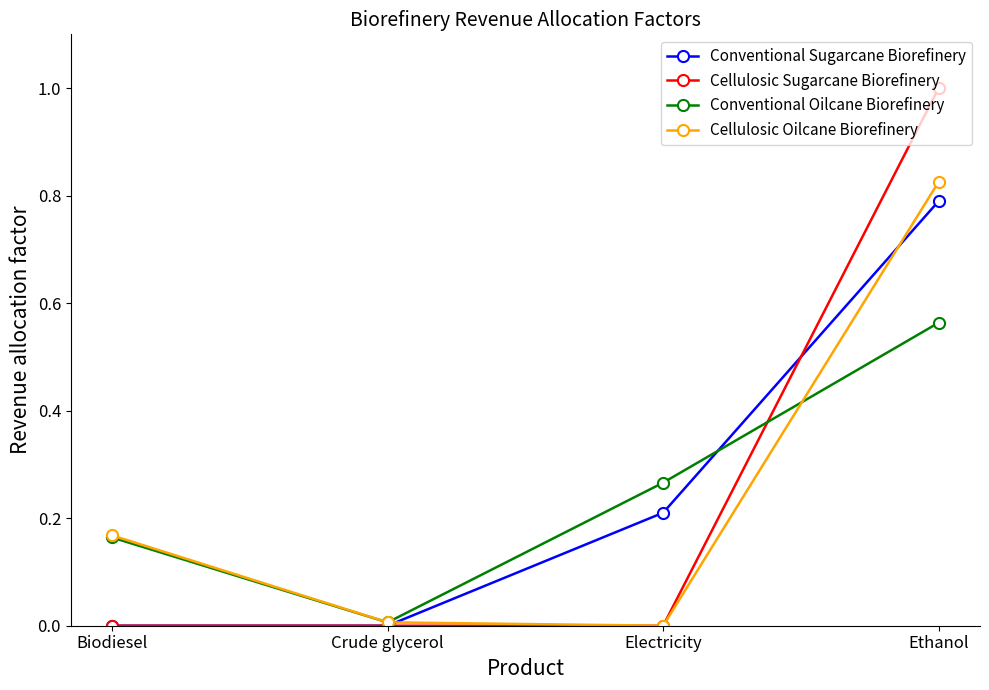

How many series are shown in this chart?

4